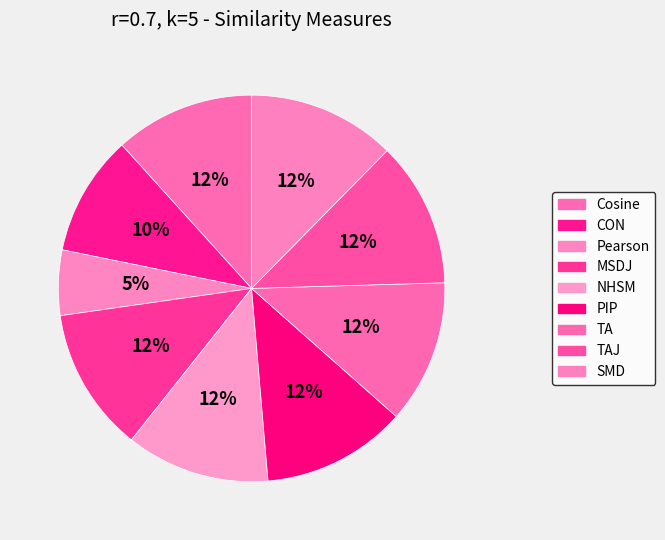

How many slices are in this pie chart?

9